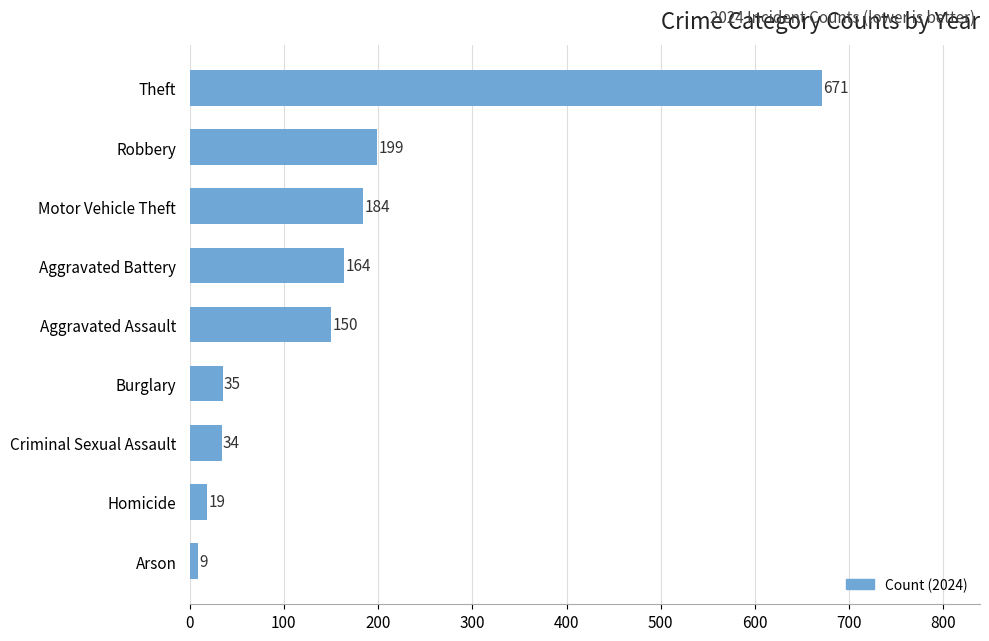

List the labels in order of value, smallest first.

Arson, Homicide, Criminal Sexual Assault, Burglary, Aggravated Assault, Aggravated Battery, Motor Vehicle Theft, Robbery, Theft